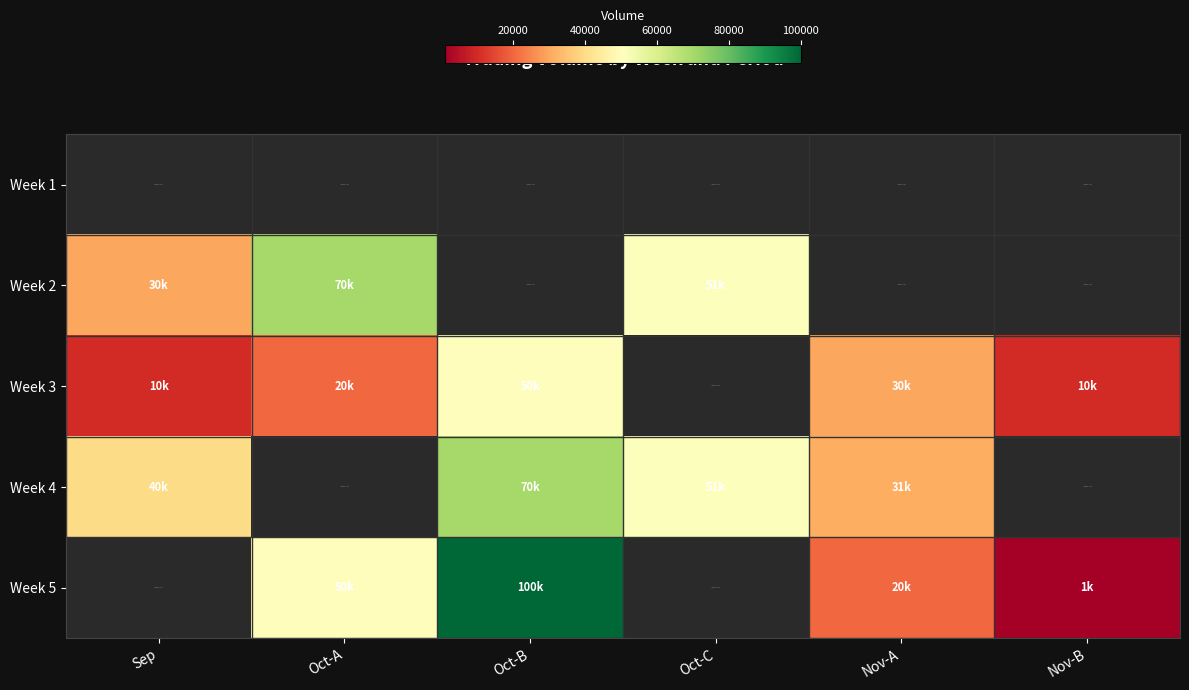

At which label does Week 4 first exceed 51000?

Oct-B